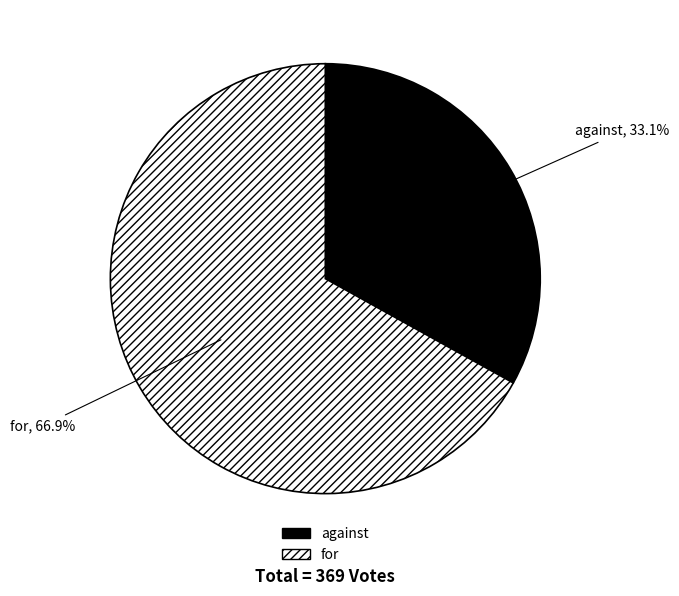

How many segments does this pie chart have?

2